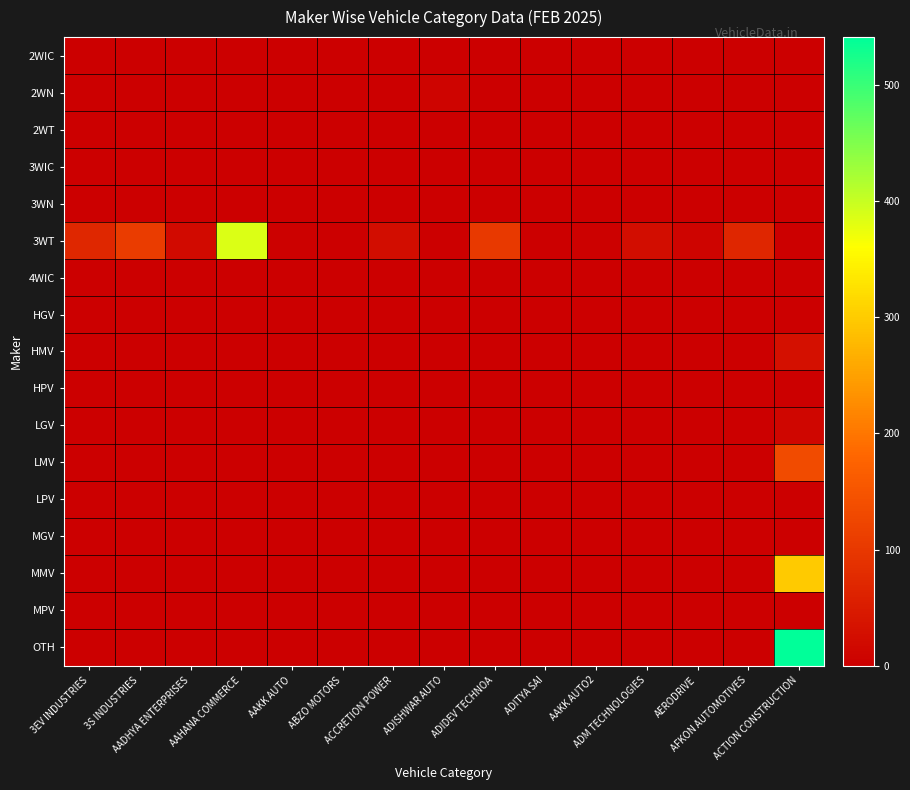

Rank the series at AAHANA COMMERCE from highest to lowest value.

3WT, 2WIC, 2WN, 2WT, 3WIC, 3WN, 4WIC, HGV, HMV, HPV, LGV, LMV, LPV, MGV, MMV, MPV, OTH